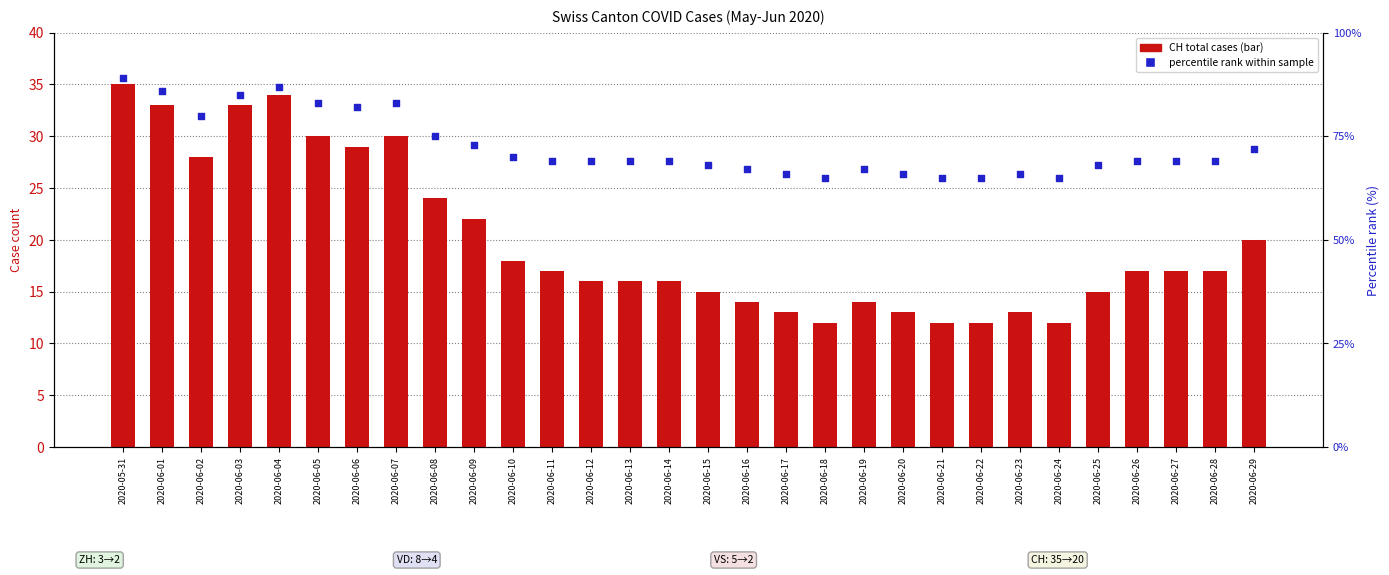

Which series has the widest spread of Y values?

percentile rank within sample